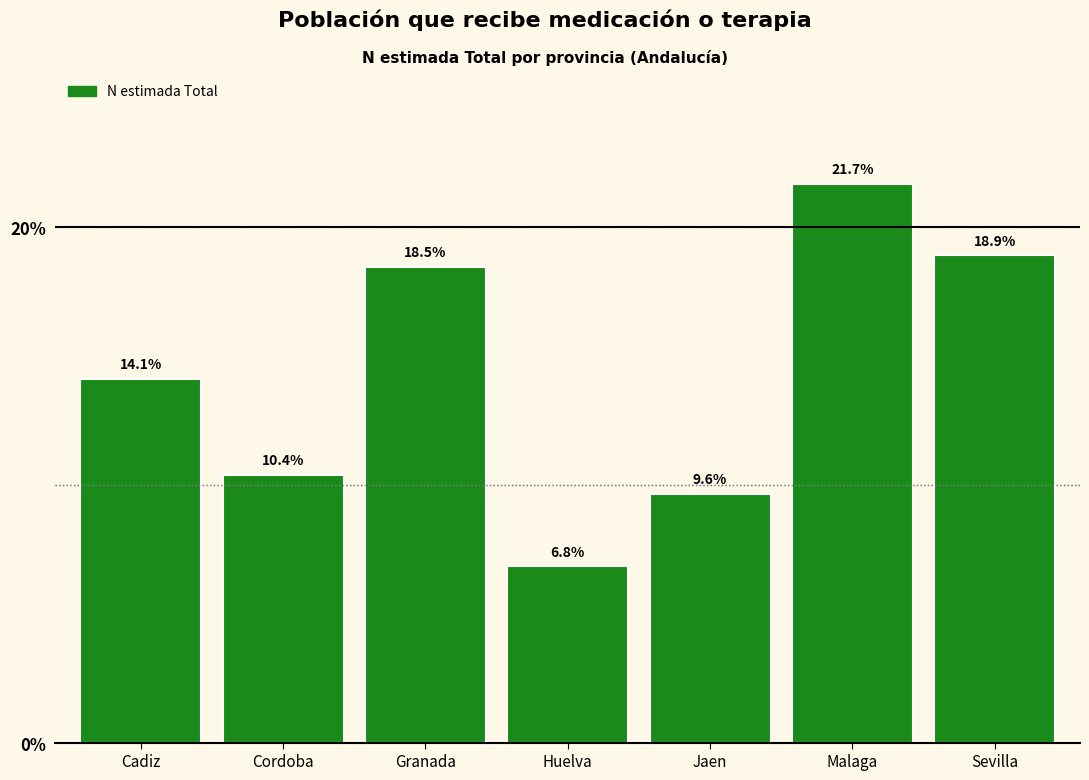

Reading left to right, what are all the values shown in this chart?

Cadiz=14.1	Cordoba=10.4	Granada=18.5	Huelva=6.8	Jaen=9.6	Malaga=21.7	Sevilla=18.9